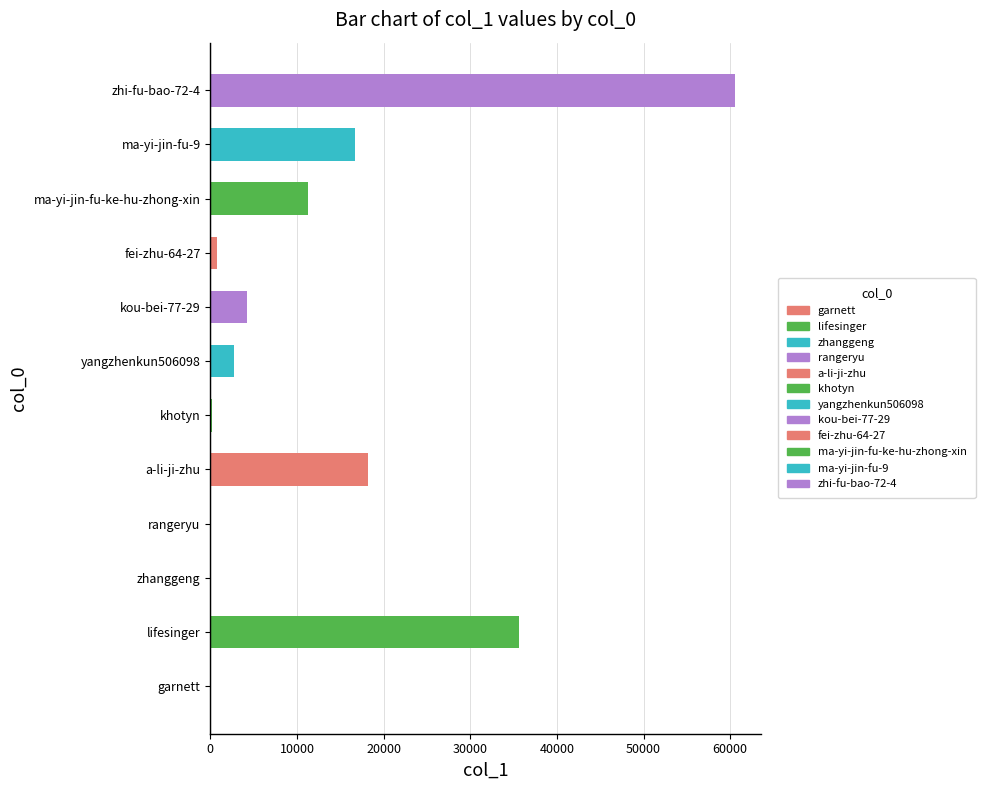

Where is the data nearest to the value 30291?

lifesinger